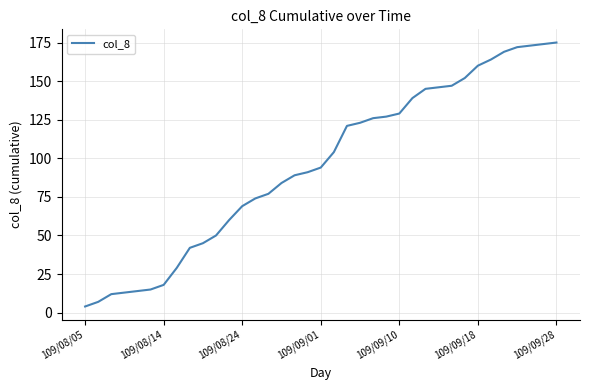

What is the smallest value displayed?

4